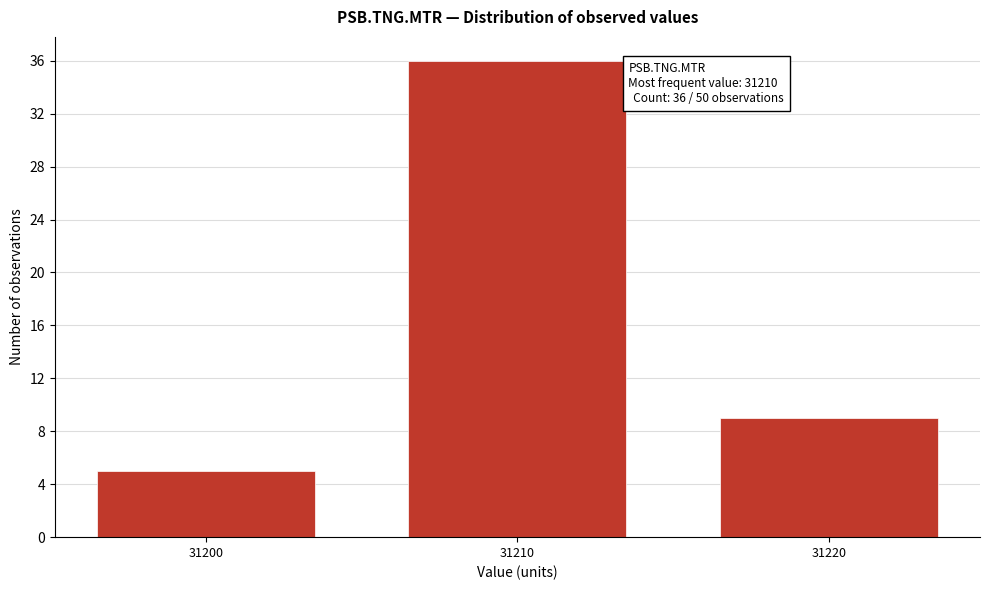

Reading left to right, extract all data points from this chart.

31200=5	31210=36	31220=9